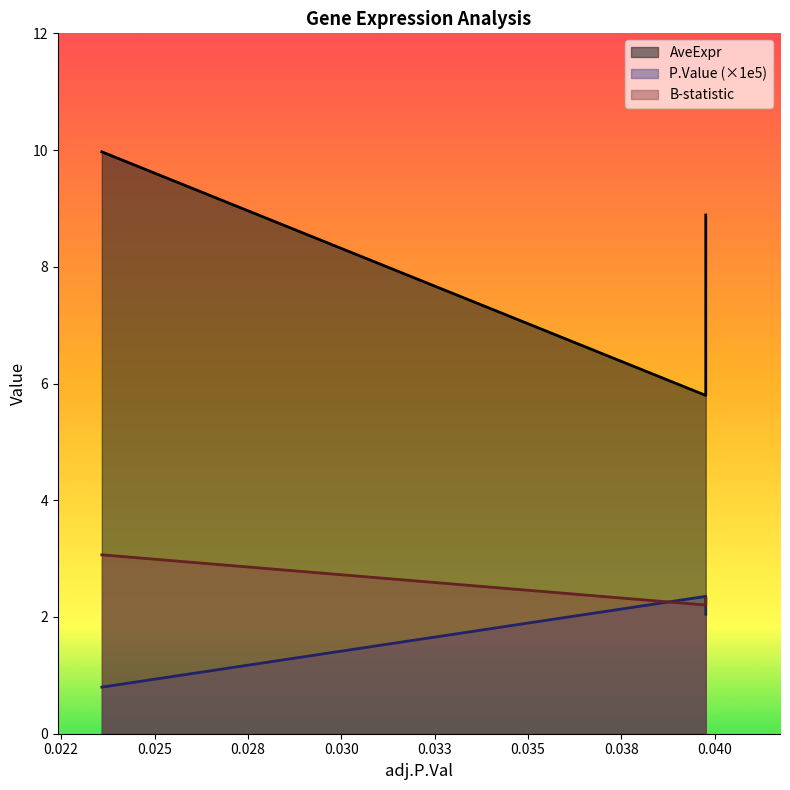

How many data points does each series have?

3